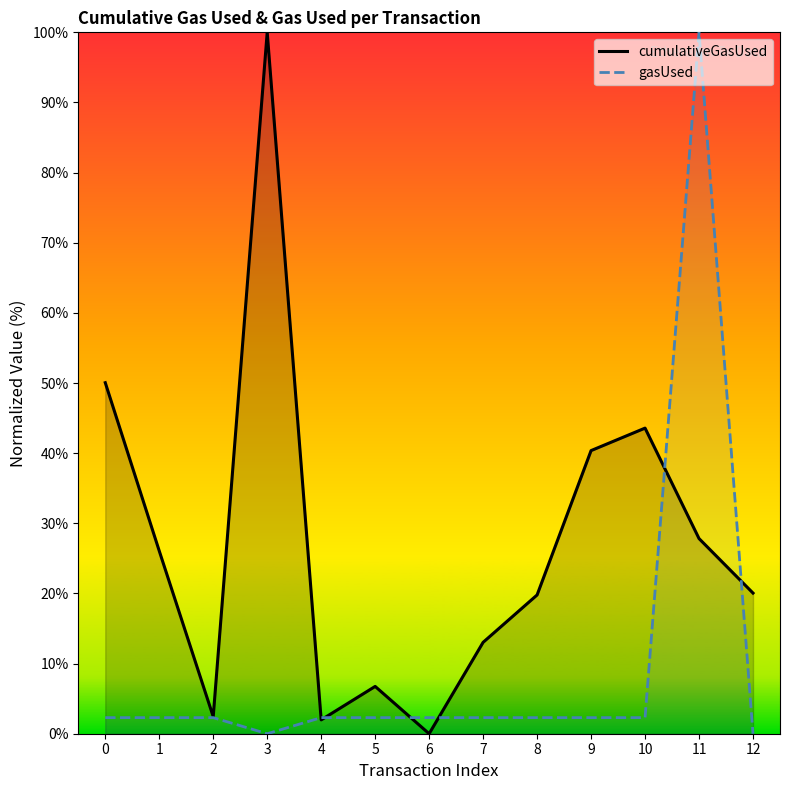

Which series has the widest spread of values?

cumulativeGasUsed